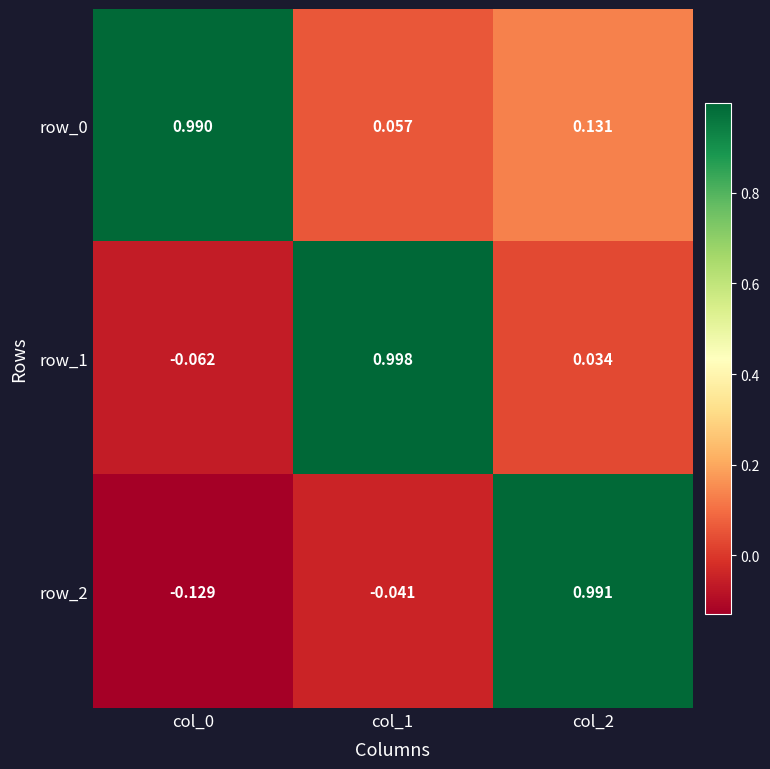

Is the value of row_0 at col_1 greater than the value of row_1 at col_1?

No